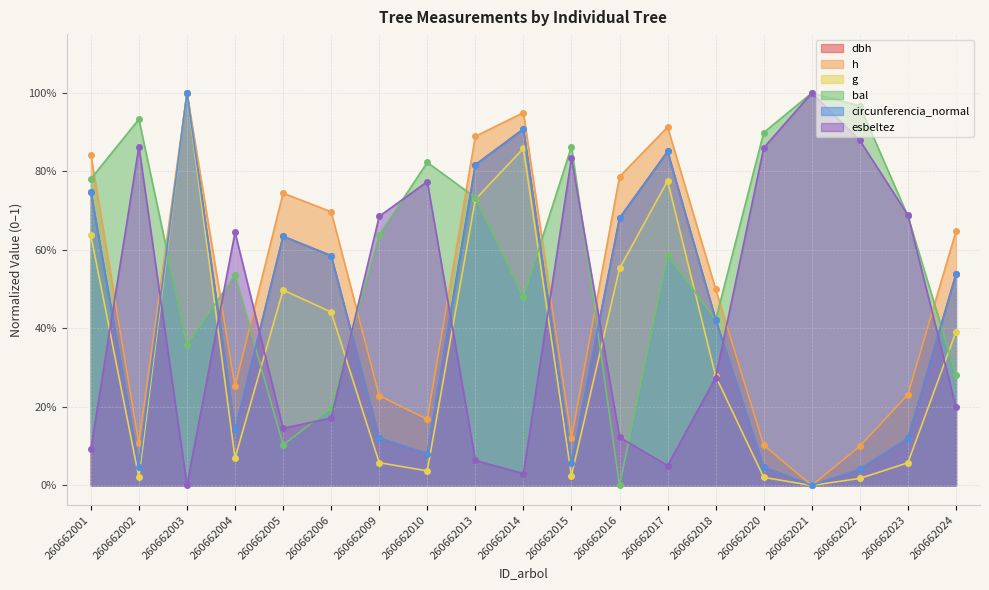

In bal, how many points are higher than both neighbors (excluding endpoints)?

6